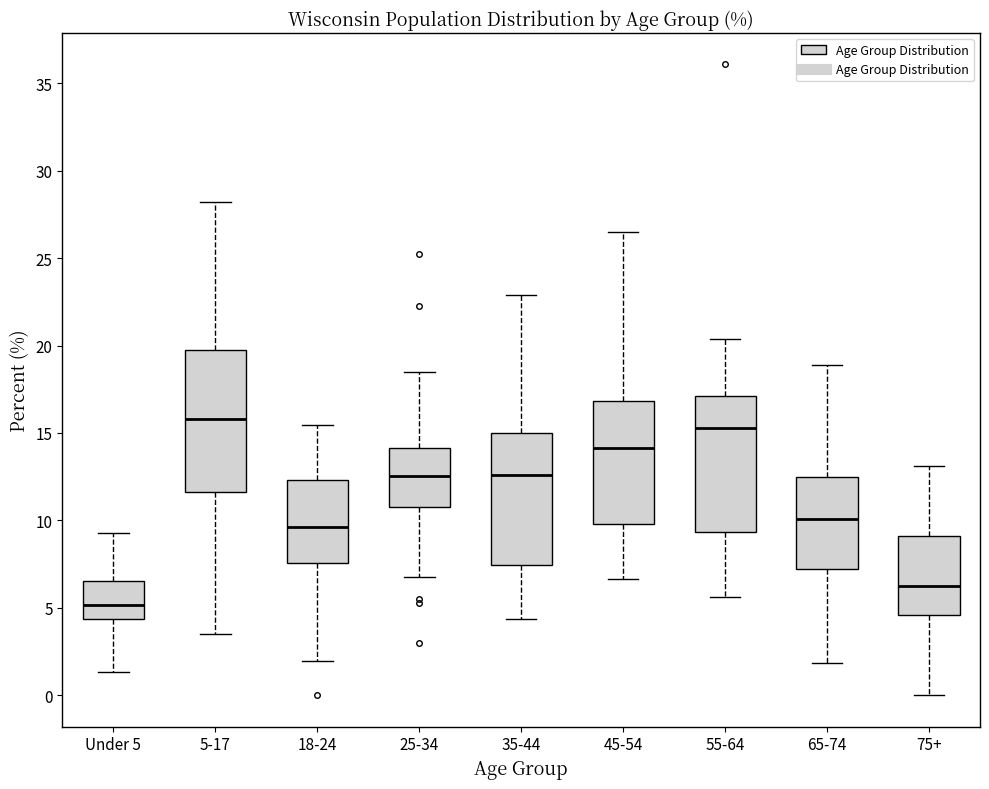

Reading left to right, read every box against the y-axis: the position of its median line, the range the box covers, and the ends of its whiskers. The values are not printed on the chart, so give them approximately, as read against the axis.

Under 5: median 5.0, box 4.5 to 6.5, whiskers 1.5 to 9.5
5-17: median 16.0, box 11.5 to 19.5, whiskers 3.5 to 28.0
18-24: median 9.5, box 7.5 to 12.5, whiskers 2.0 to 15.5
25-34: median 12.5, box 11.0 to 14.0, whiskers 7.0 to 18.5
35-44: median 12.5, box 7.5 to 15.0, whiskers 4.5 to 23.0
45-54: median 14.0, box 10.0 to 17.0, whiskers 6.5 to 26.5
55-64: median 15.5, box 9.5 to 17.0, whiskers 5.5 to 20.5
65-74: median 10.0, box 7.0 to 12.5, whiskers 2.0 to 19.0
75+: median 6.5, box 4.5 to 9.0, whiskers 0.0 to 13.0